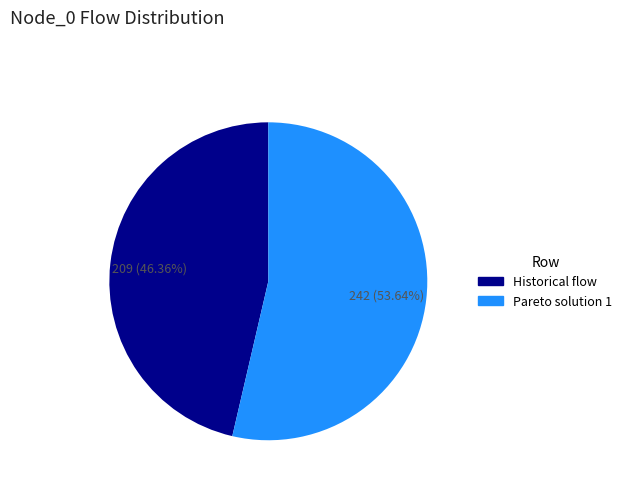

Is it true that Pareto solution 1 is 46% of the pie?

False